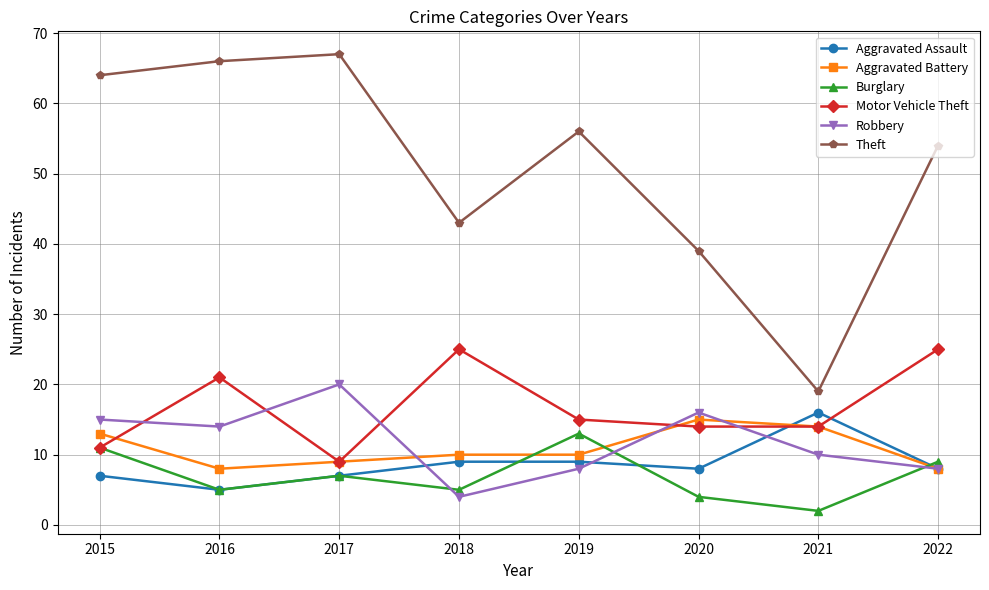

At which category does the chart reach its minimum across all series?

2021